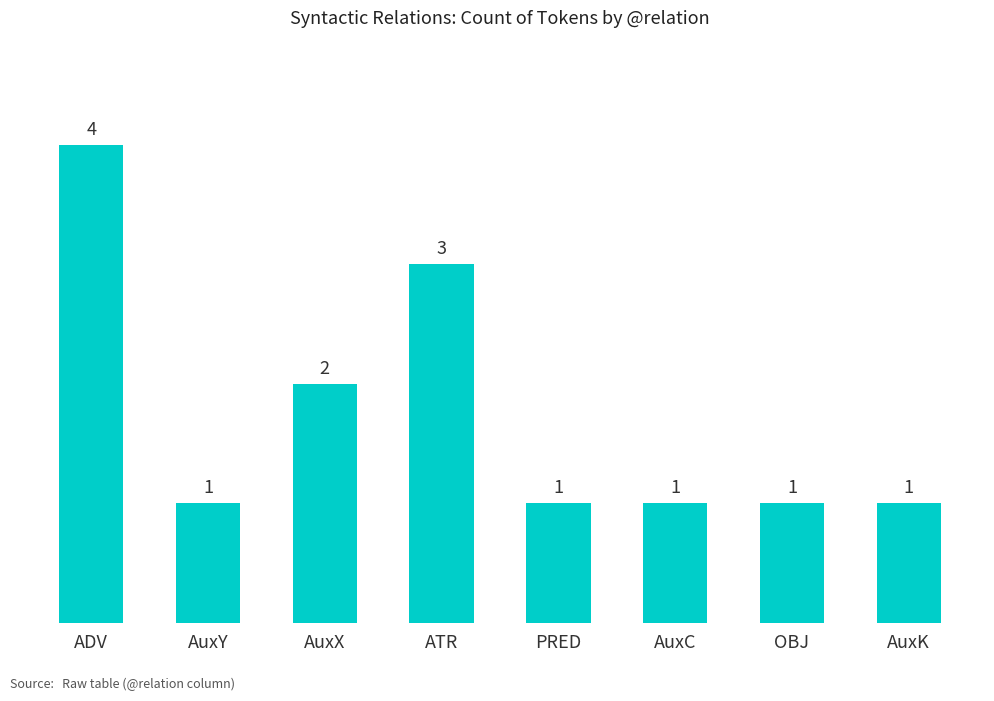

The value at OBJ is 1. True or false?

True